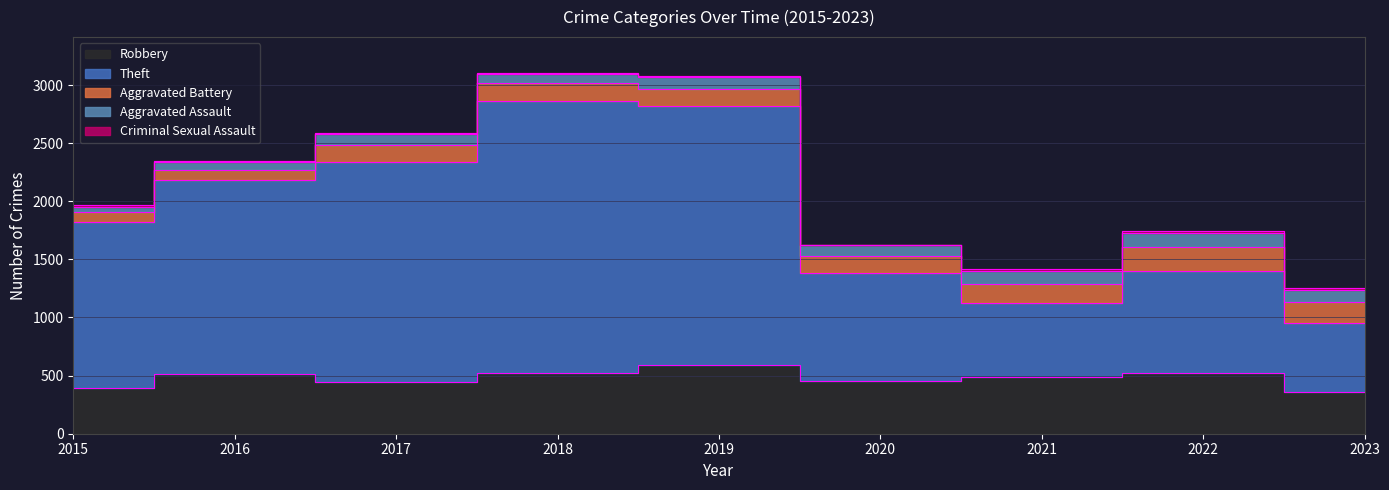

Read the Robbery value at 2021, to the nearest 10.

480